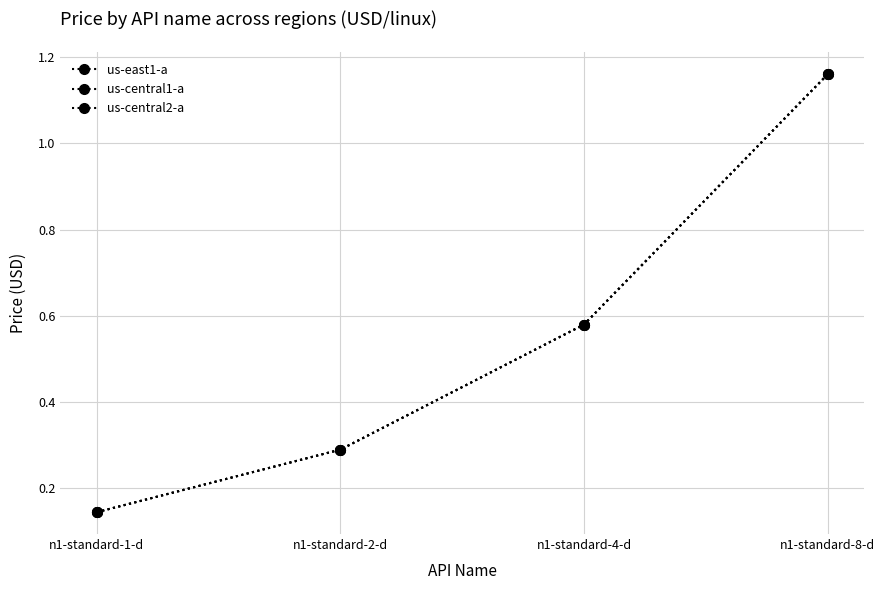

Is it true that us-central1-a equals 0.4 at n1-standard-8-d?

False